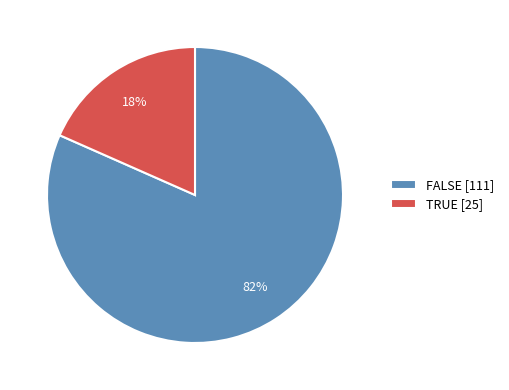

Combined, do FALSE [111] and TRUE [25] account for over 50%?

Yes